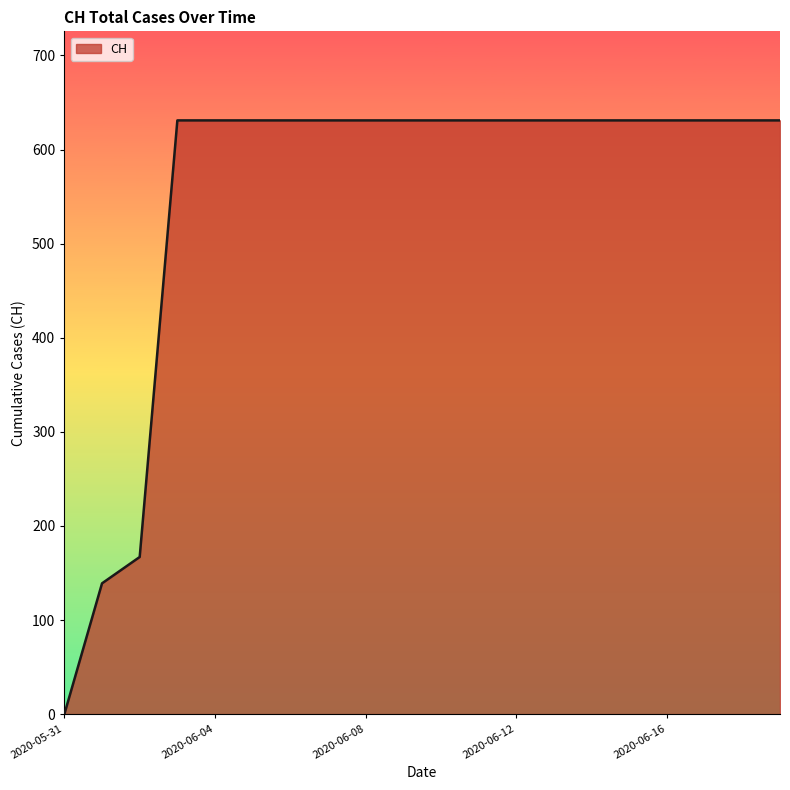

What is the greatest value displayed?

631